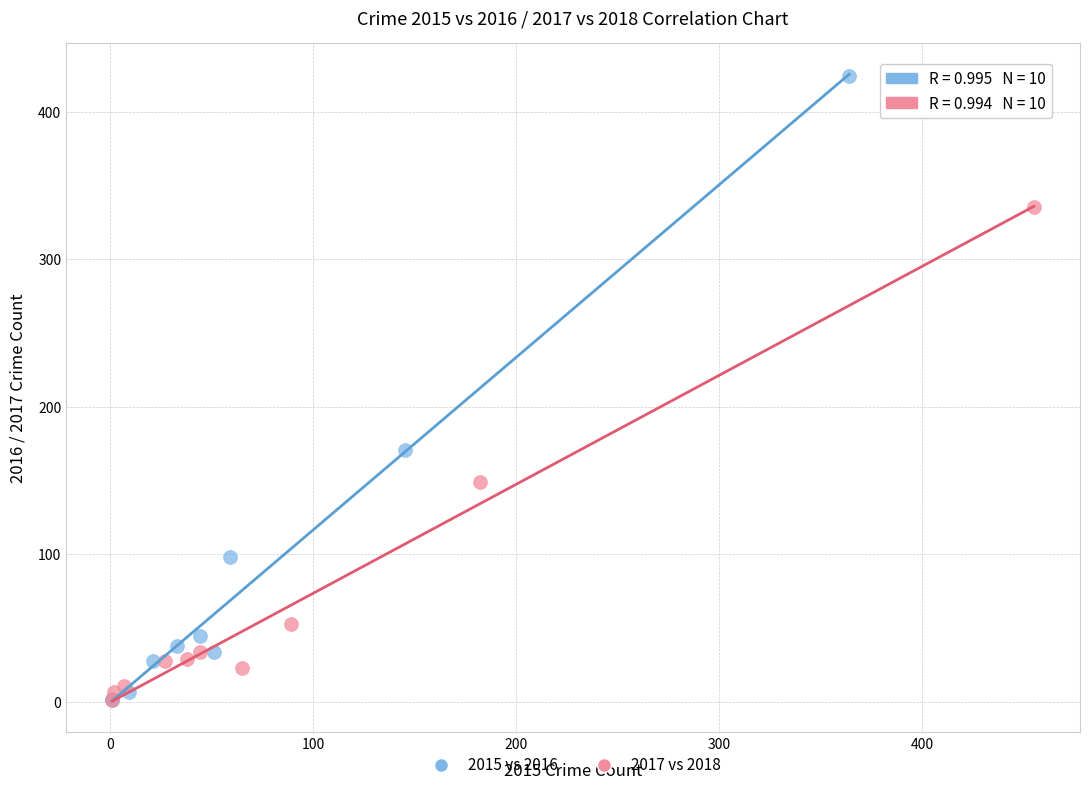

Which series contains the highest Y value?

2015 vs 2016